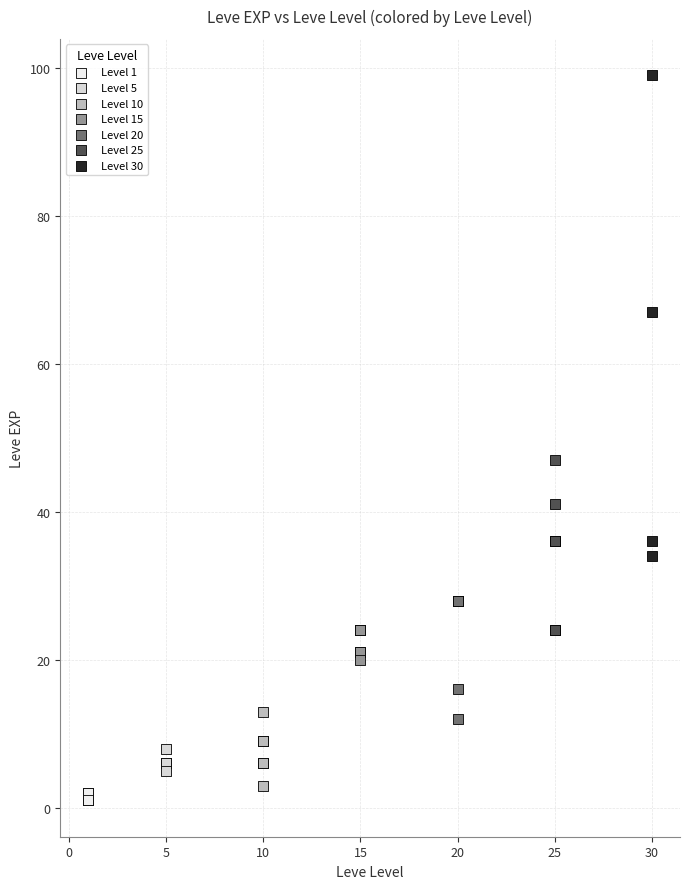

Which series contains the highest Y value?

Level 30